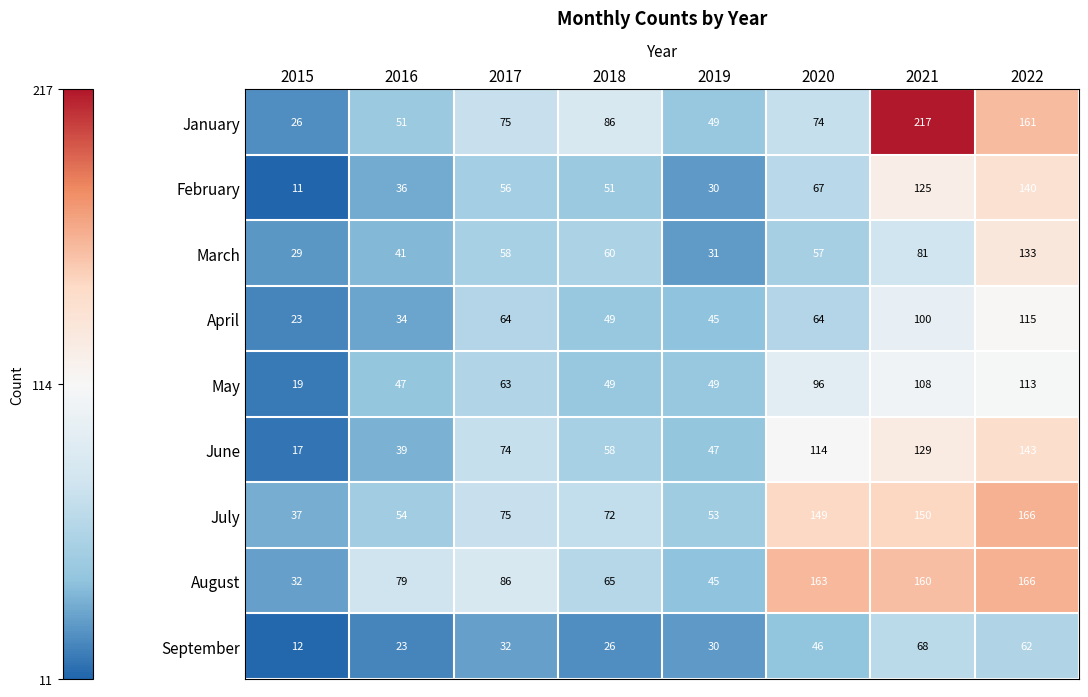

Rank the categories by September value from lowest to highest.

2015, 2016, 2018, 2019, 2017, 2020, 2022, 2021